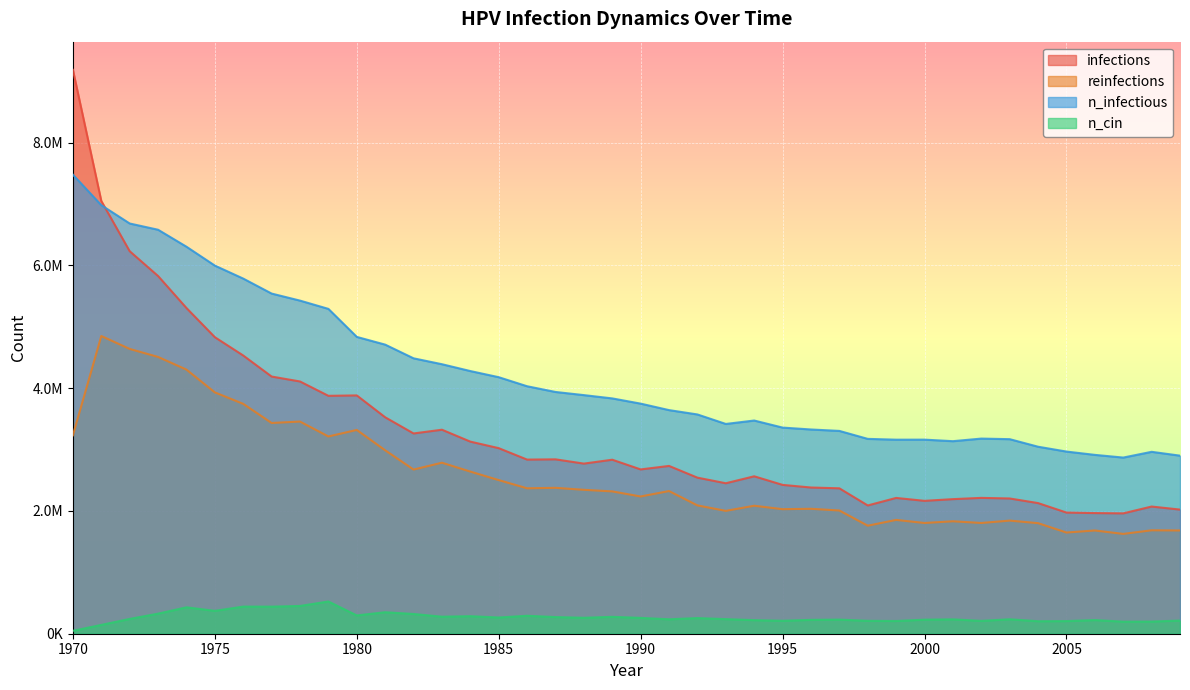

True or false: reinfections has a value of 3073200.7 at 1994.

False